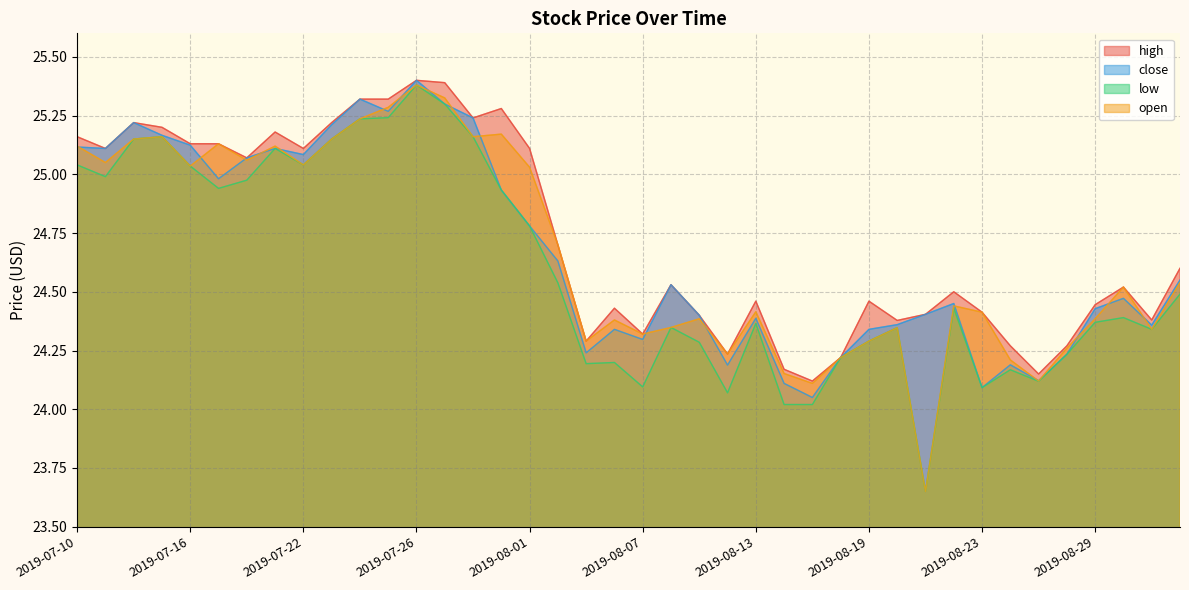

Which series ends up on top after the final intersection of close and open?

close